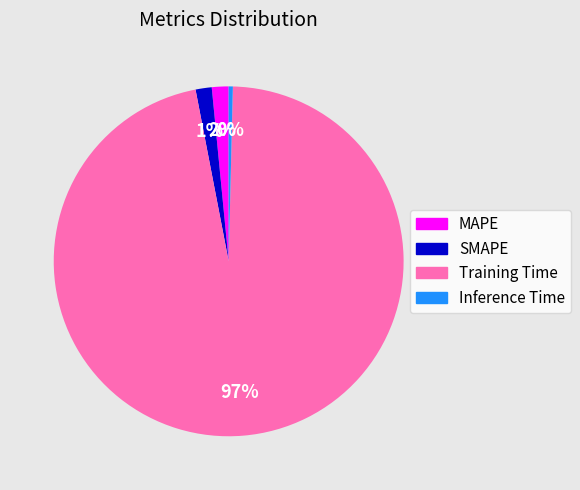

Combined, do Training Time and MAPE account for over 50%?

Yes